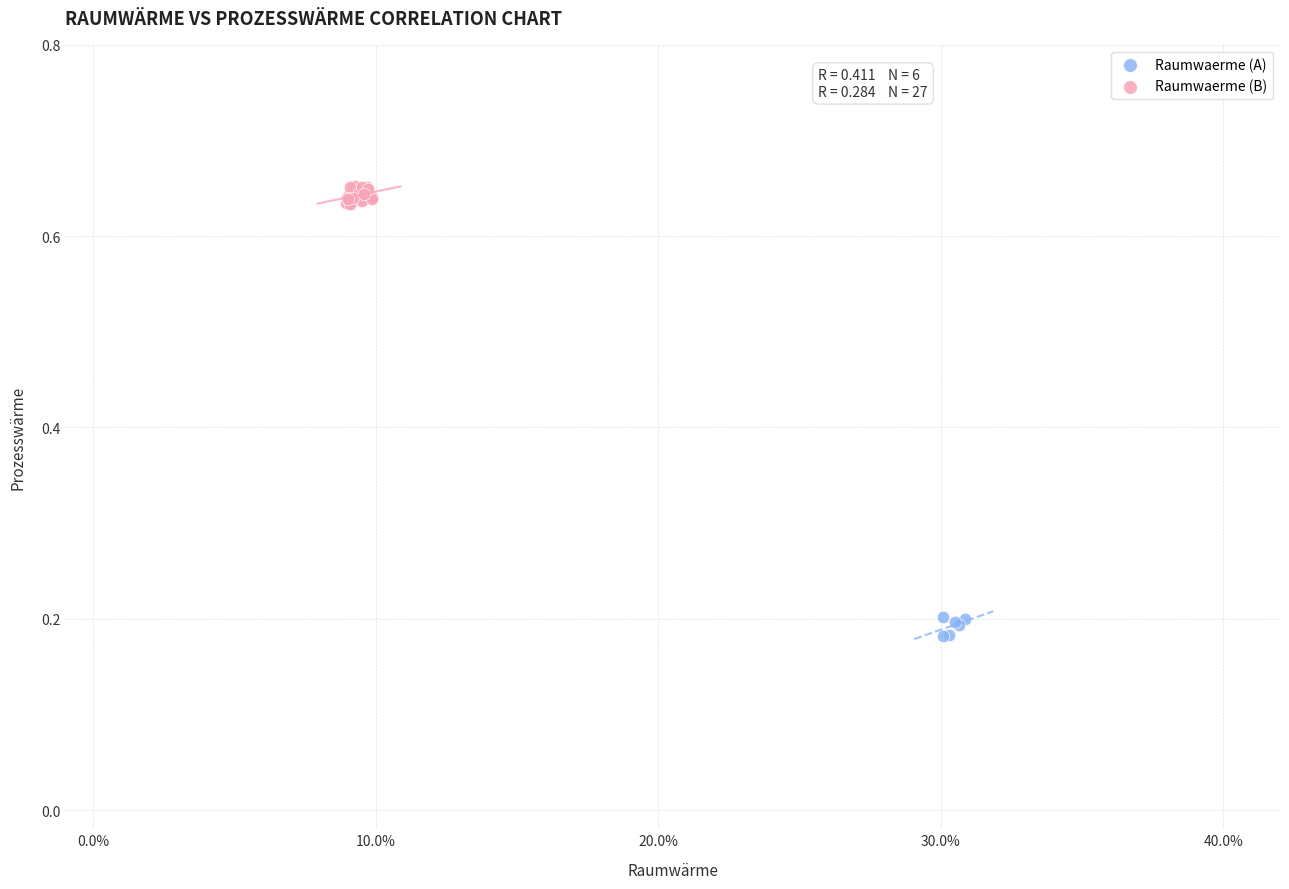

Which series contains the highest Y value?

Raumwaerme (B)